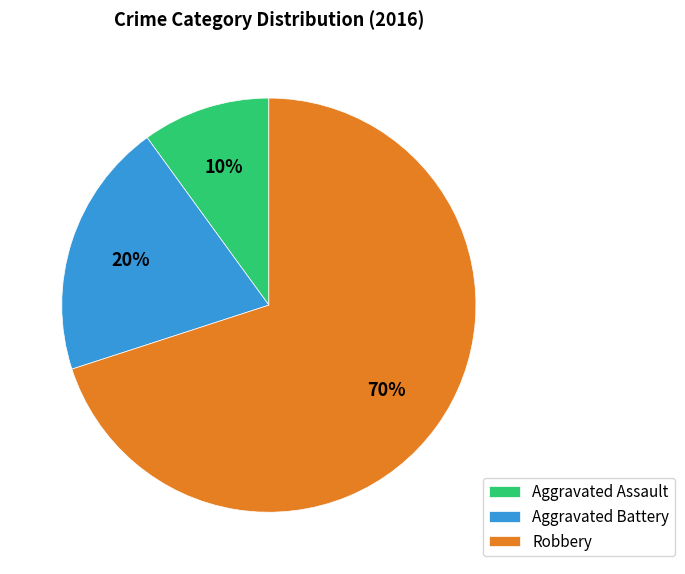

Which slice represents more than half of the pie?

Robbery